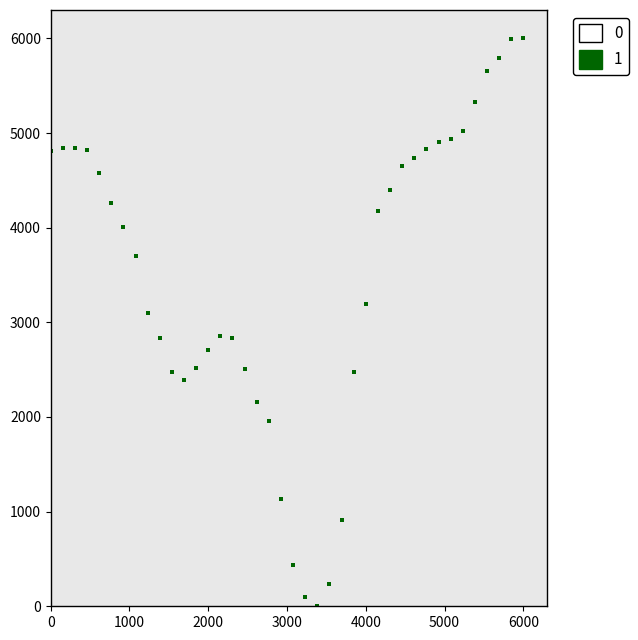

What is the range of X values (max minus min)?

6000.0